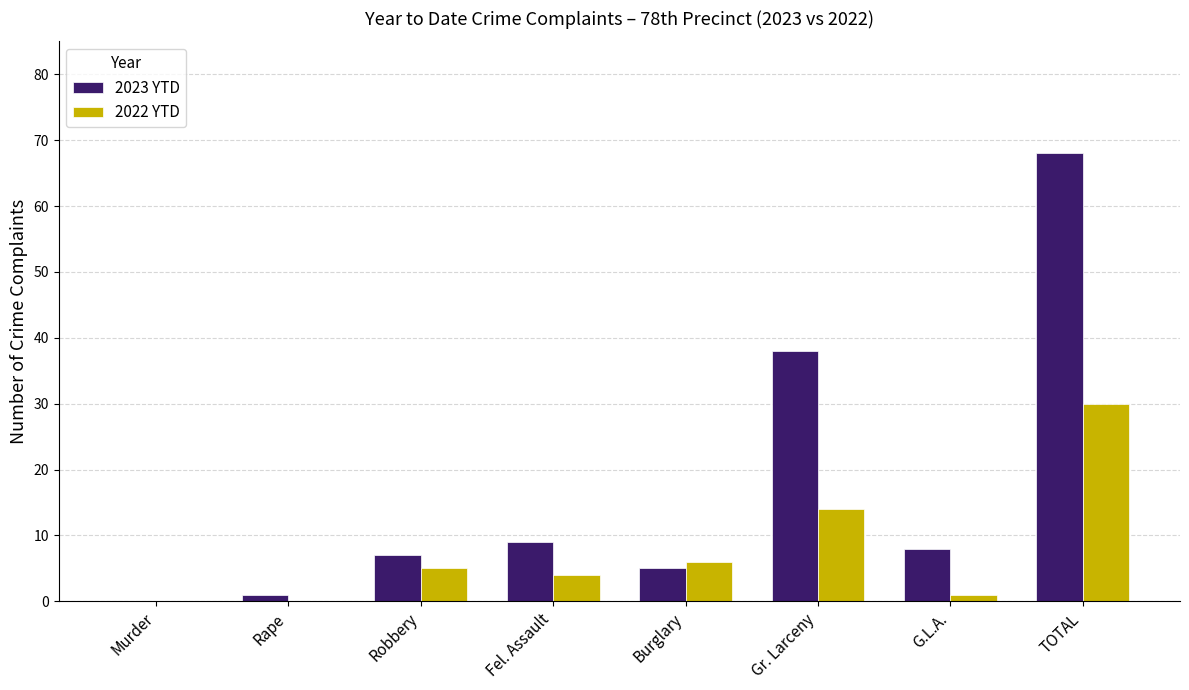

The 2022 YTD series shows -16 at Rape. True or false?

False